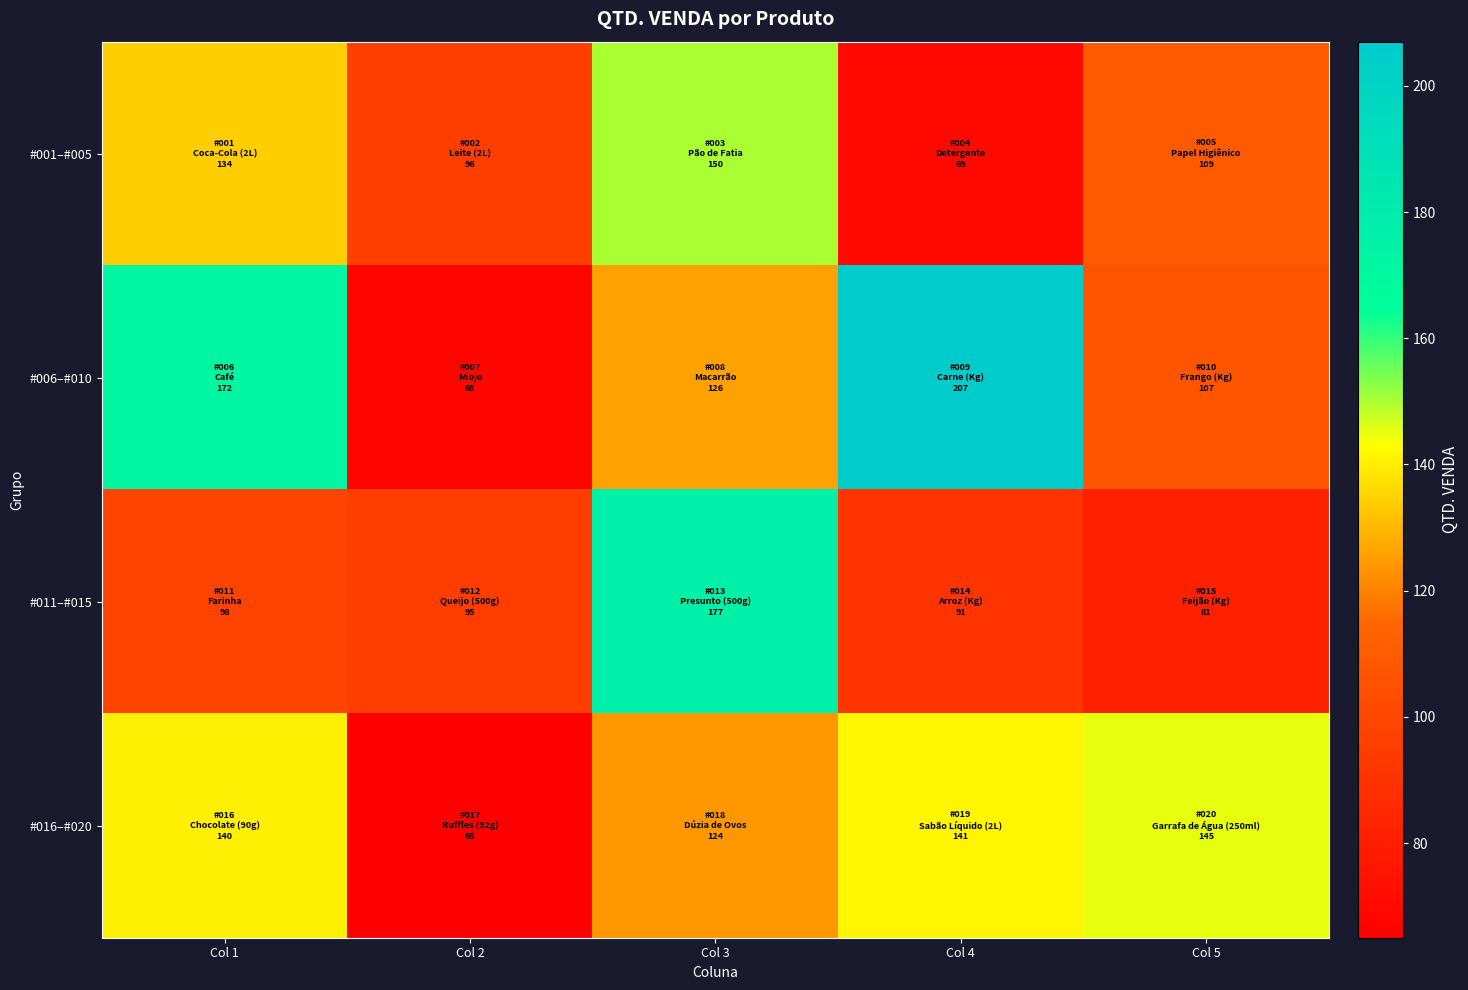

What is the minimum value shown in the chart?

65